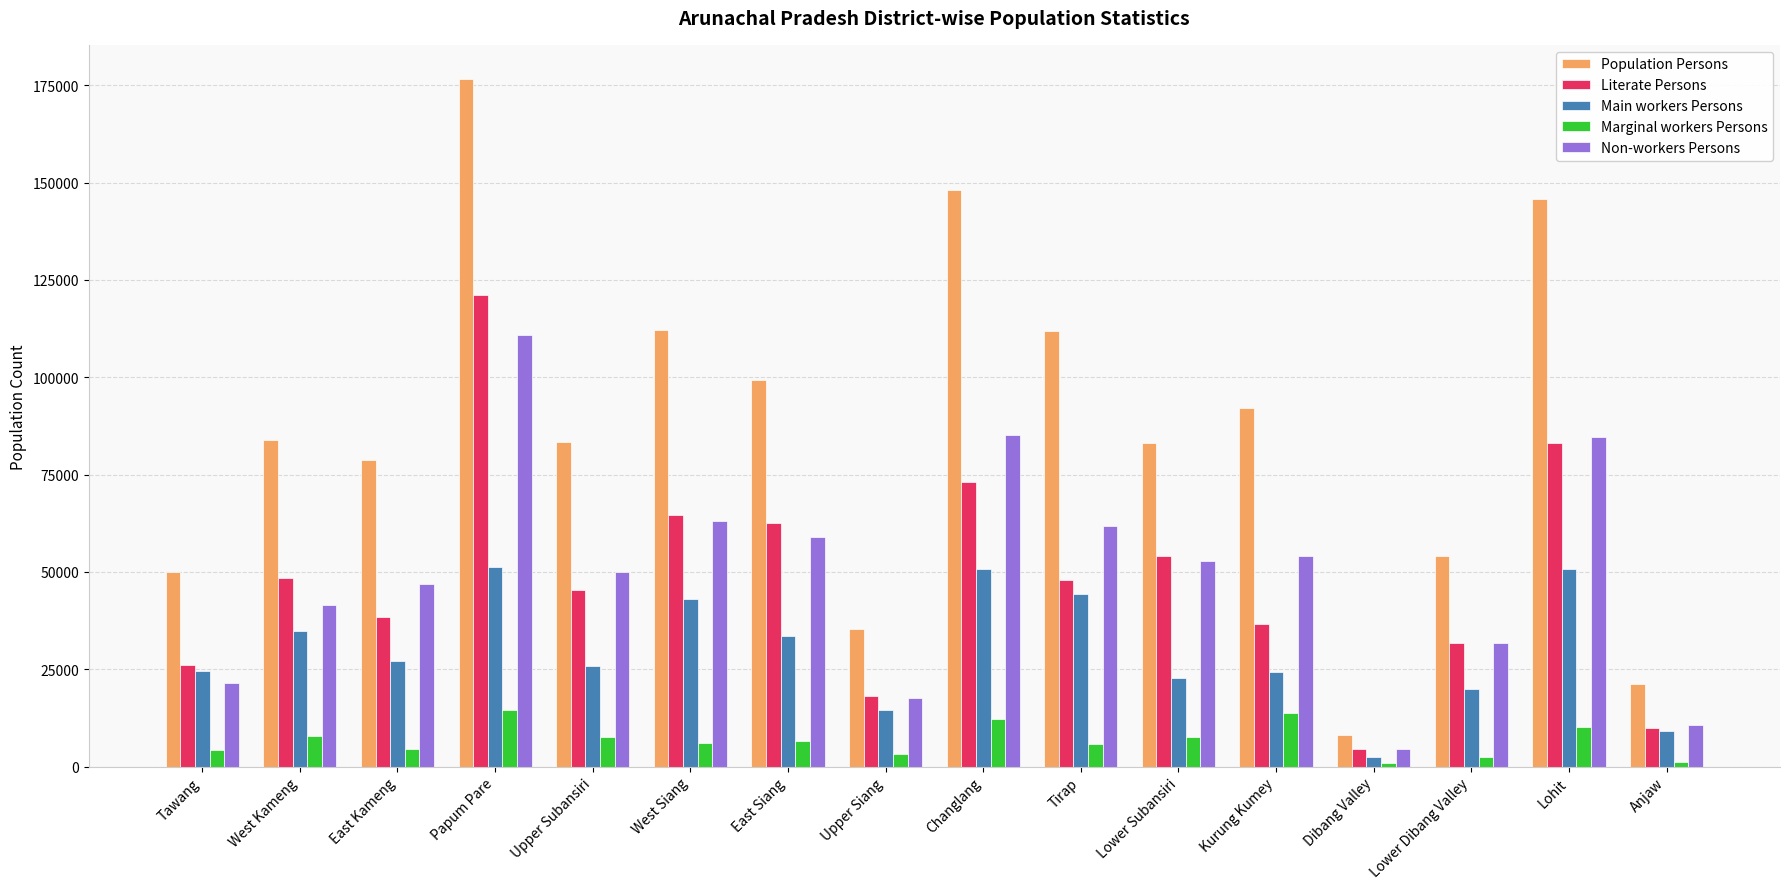

Is it true that Population Persons equals 26344 at East Kameng?

False